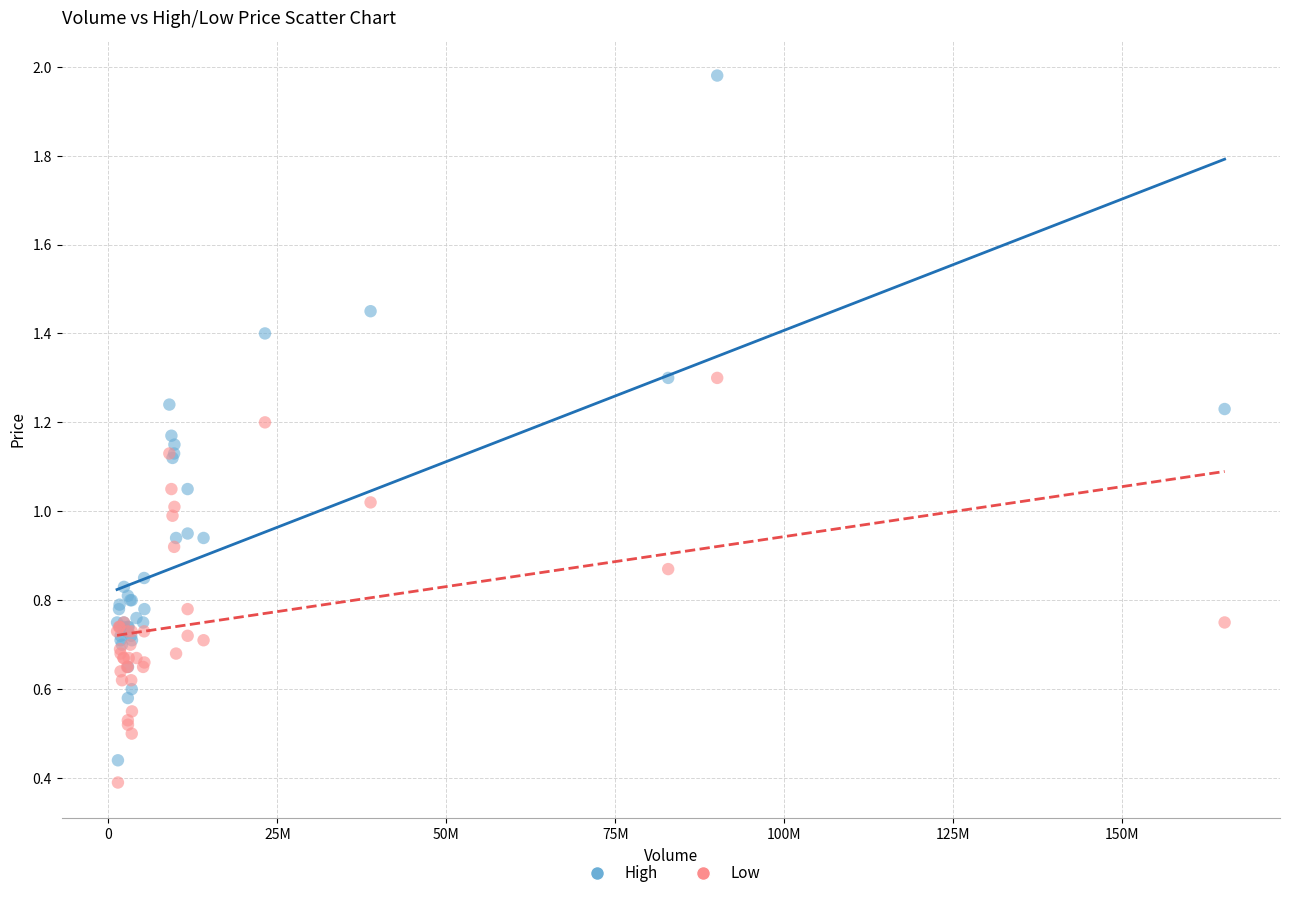

Which series contains the highest Y value?

High